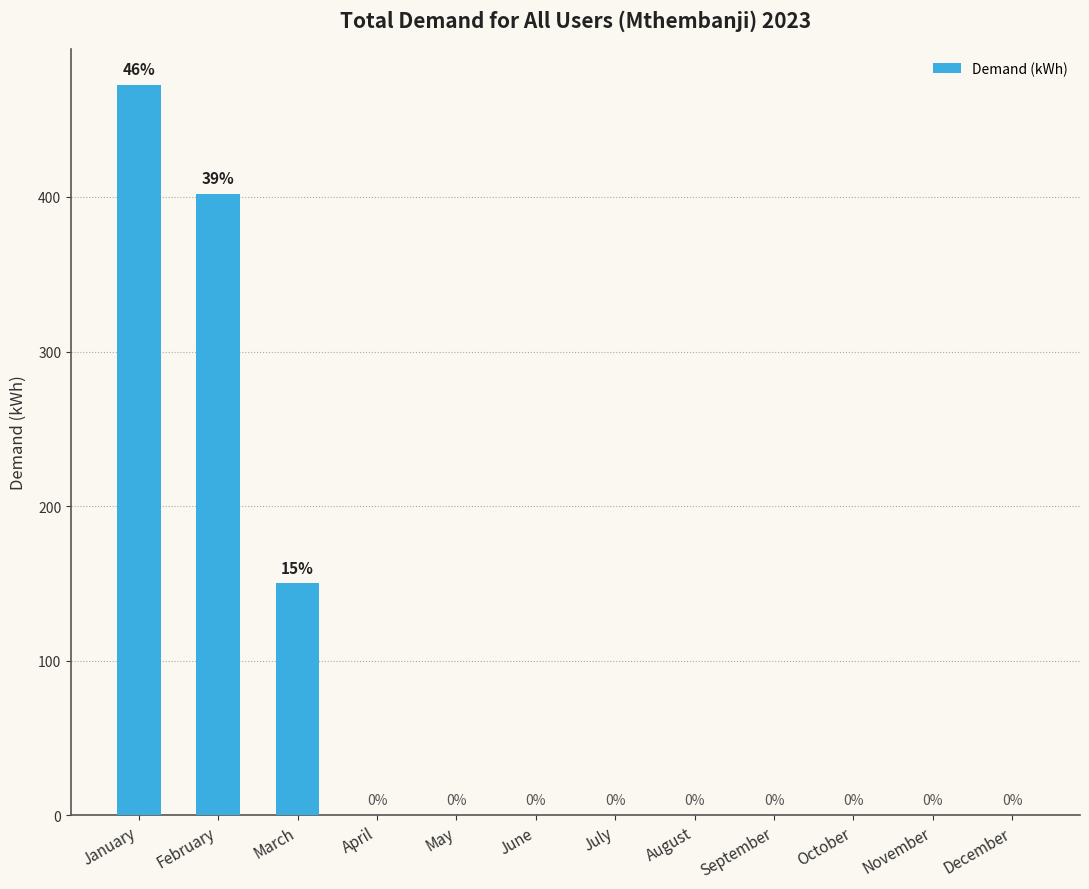

What is the maximum value shown in the chart?

472.4